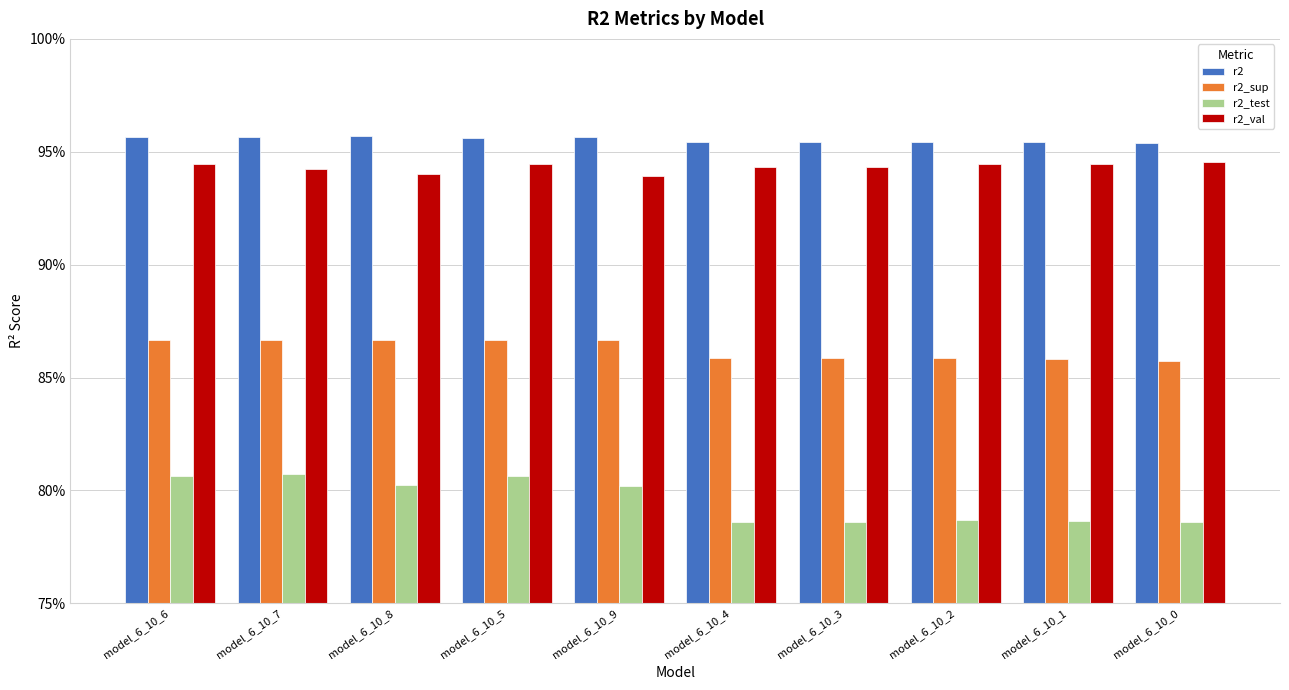

Which series has the largest total across all categories?

r2